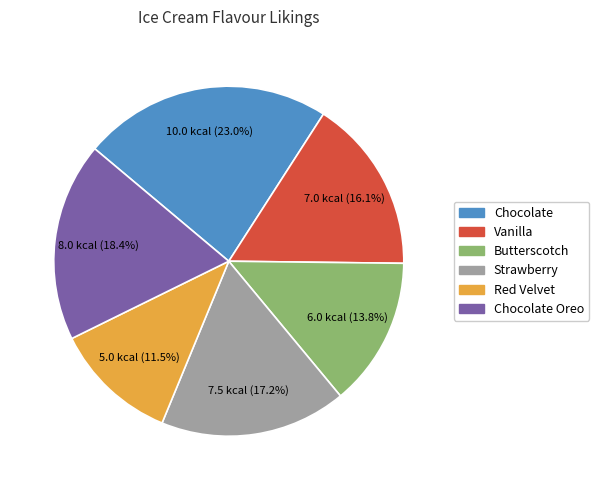

Does any single category account for the majority?

No